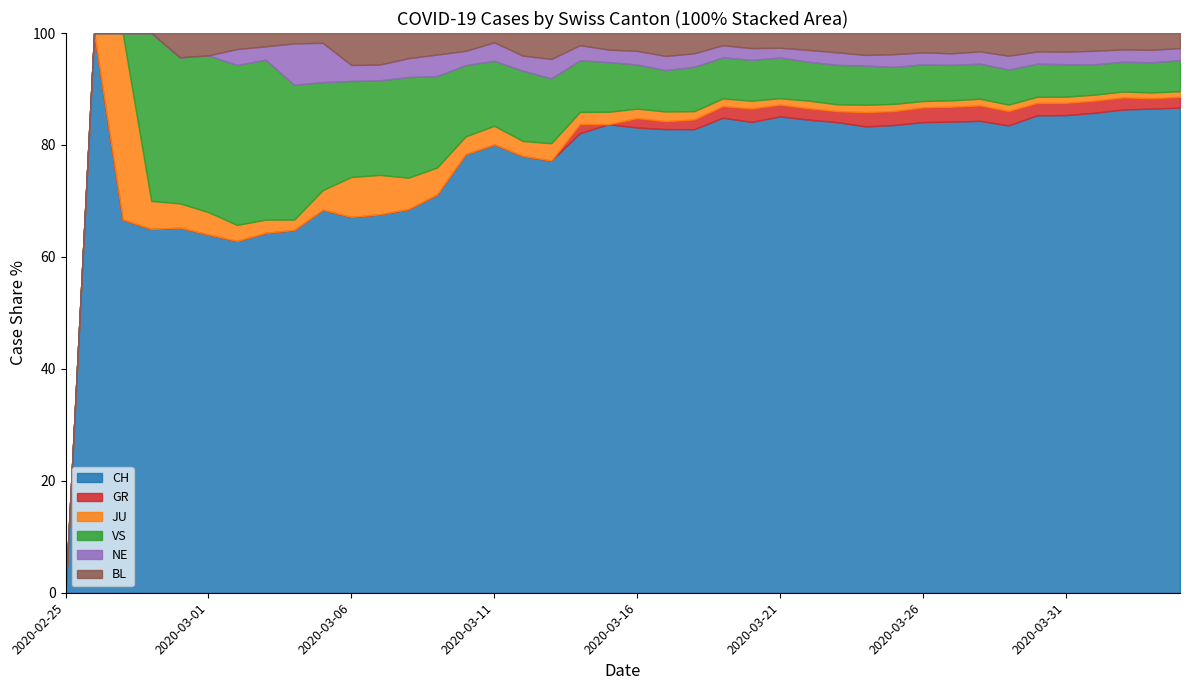

Which category has the lowest value in the CH series?

2020-02-25